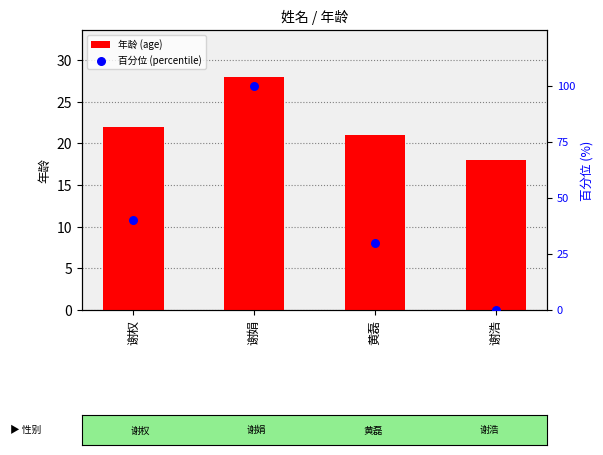

What are all the series names shown in the legend?

年龄 (age), 百分位 (percentile)